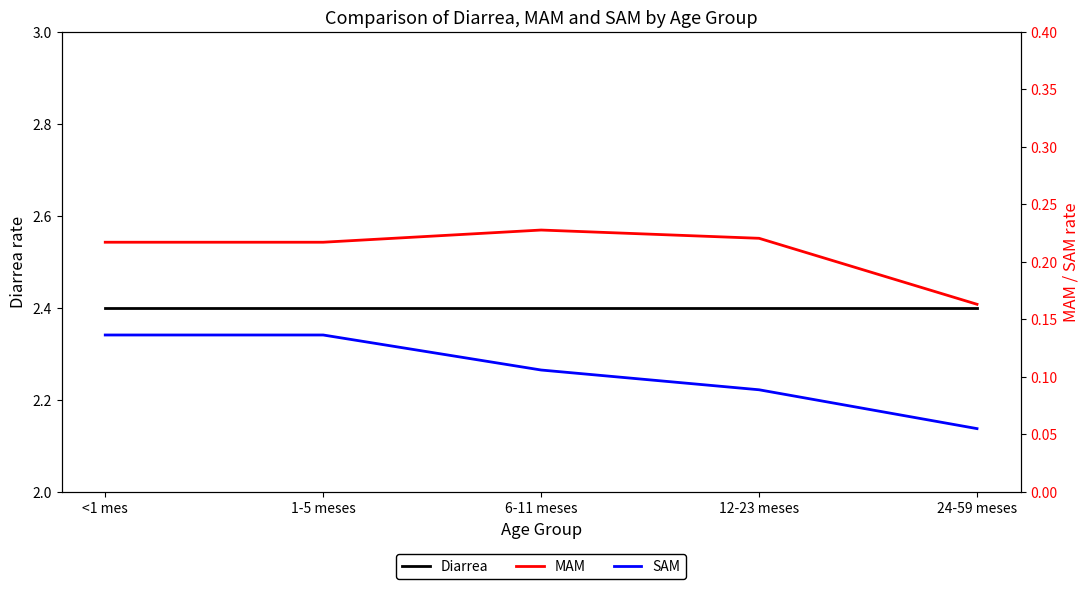

Does the chart have visible grid lines?

No